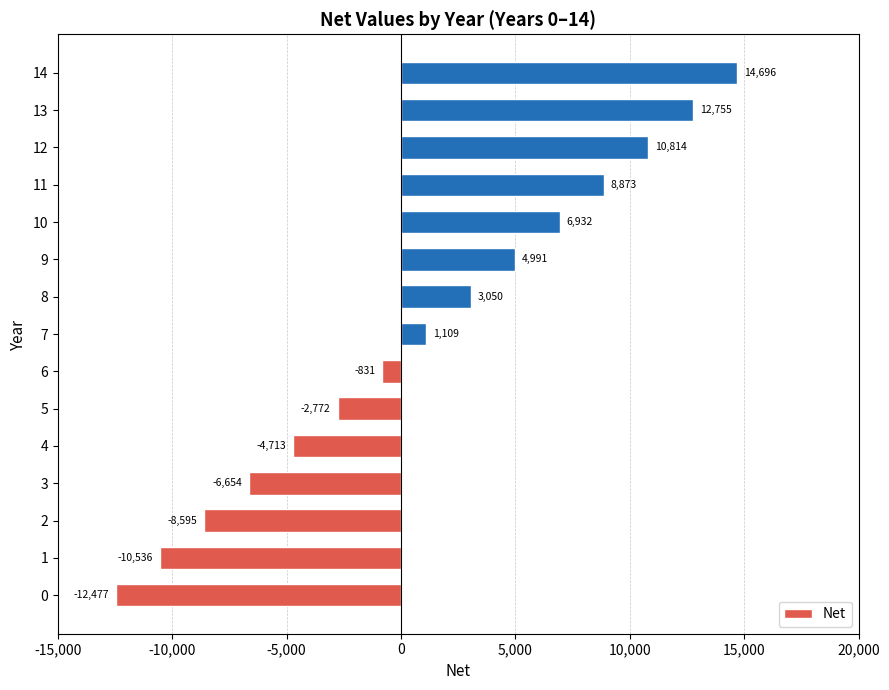

Which has a higher value, 12 or 8?

12